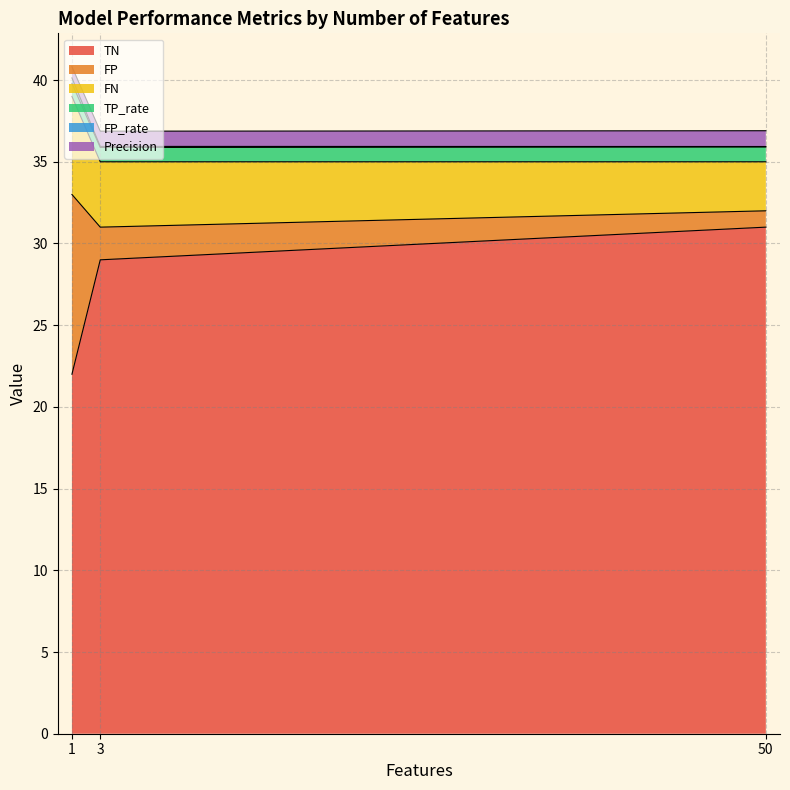

What is the maximum value for TN?

31.0